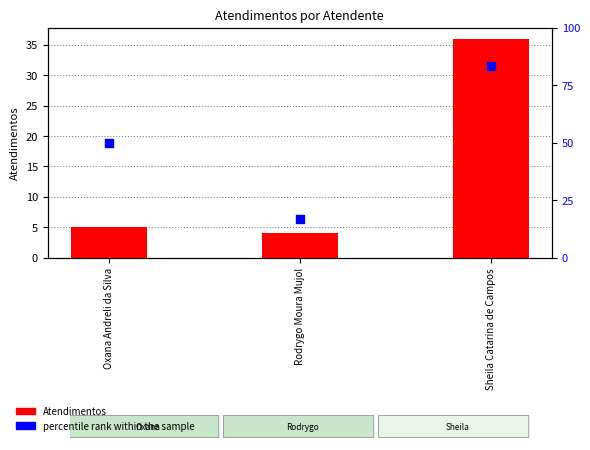

What is the total value across all series at Rodrygo Moura Mujol?

20.7